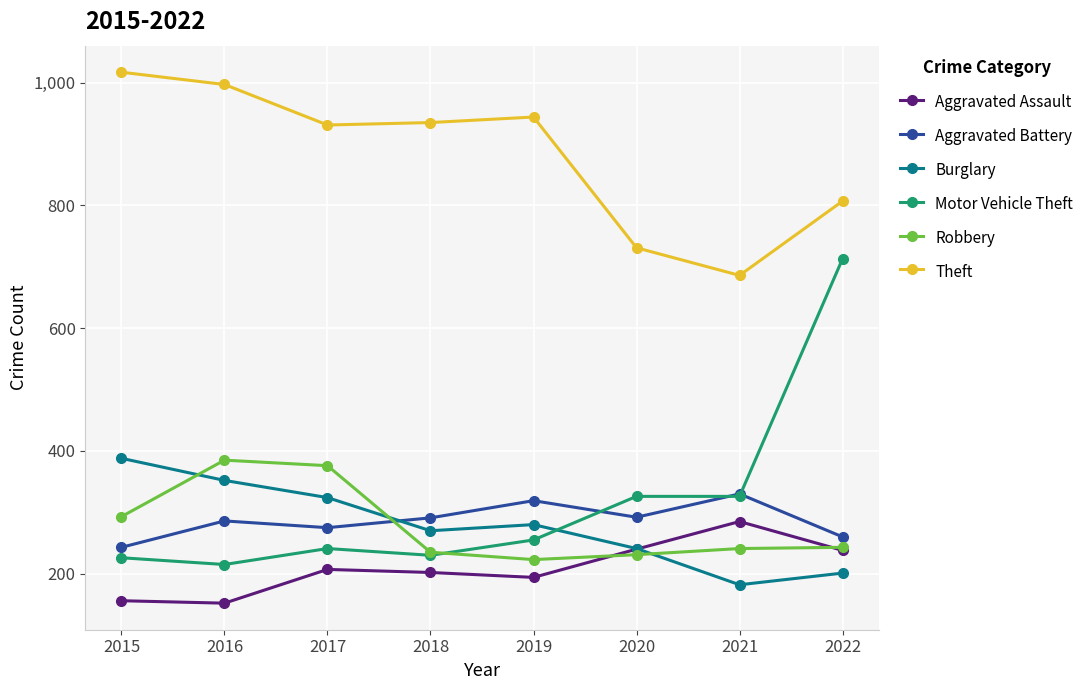

What is the greatest value displayed?

1017